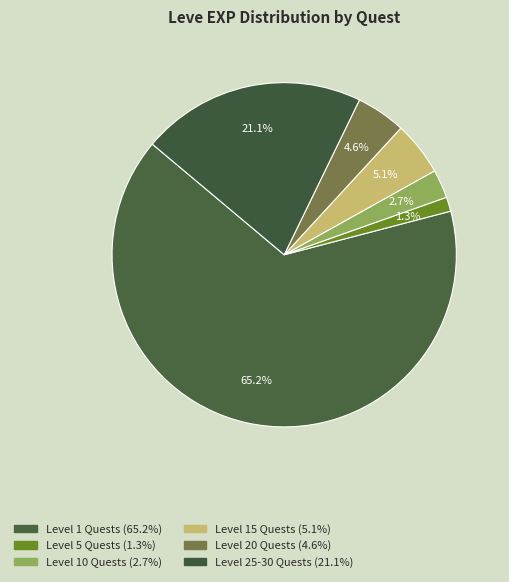

How many slices are in this pie chart?

6